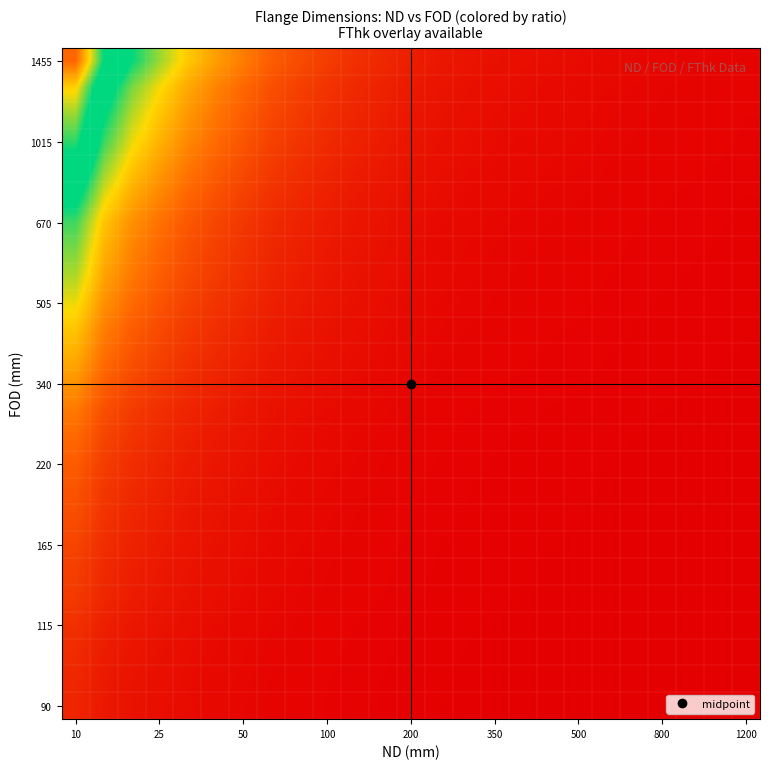

Which category has the highest value across all series?

10